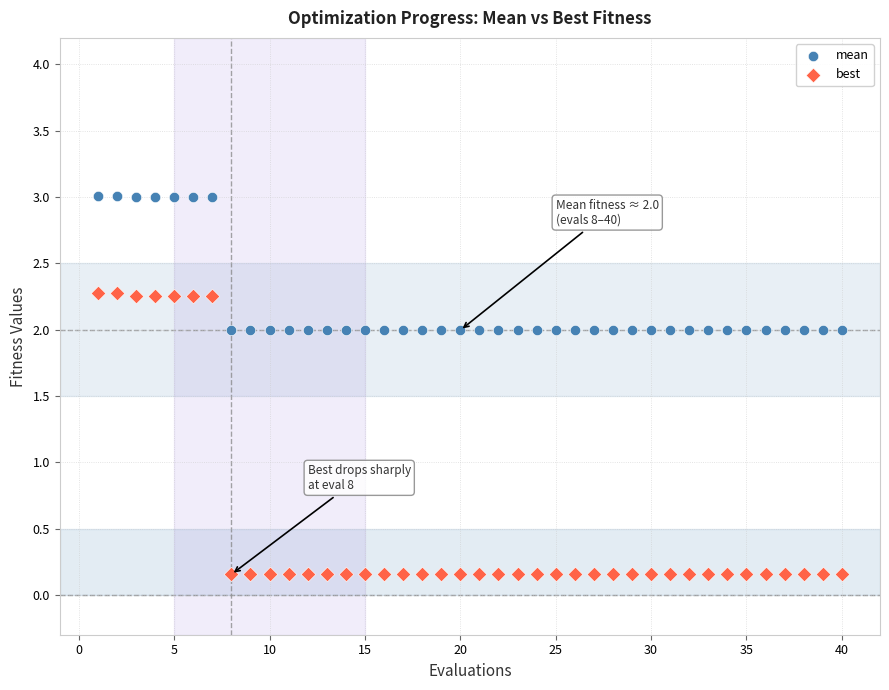

Which series reaches the minimum Y coordinate?

best